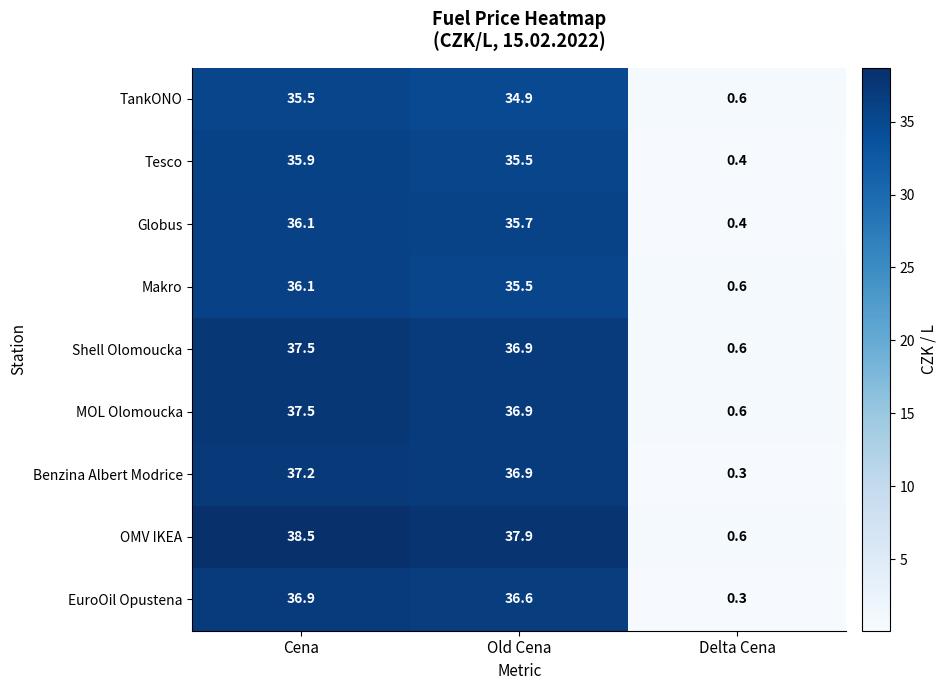

What is the difference between the highest and lowest values at Cena?

3.0